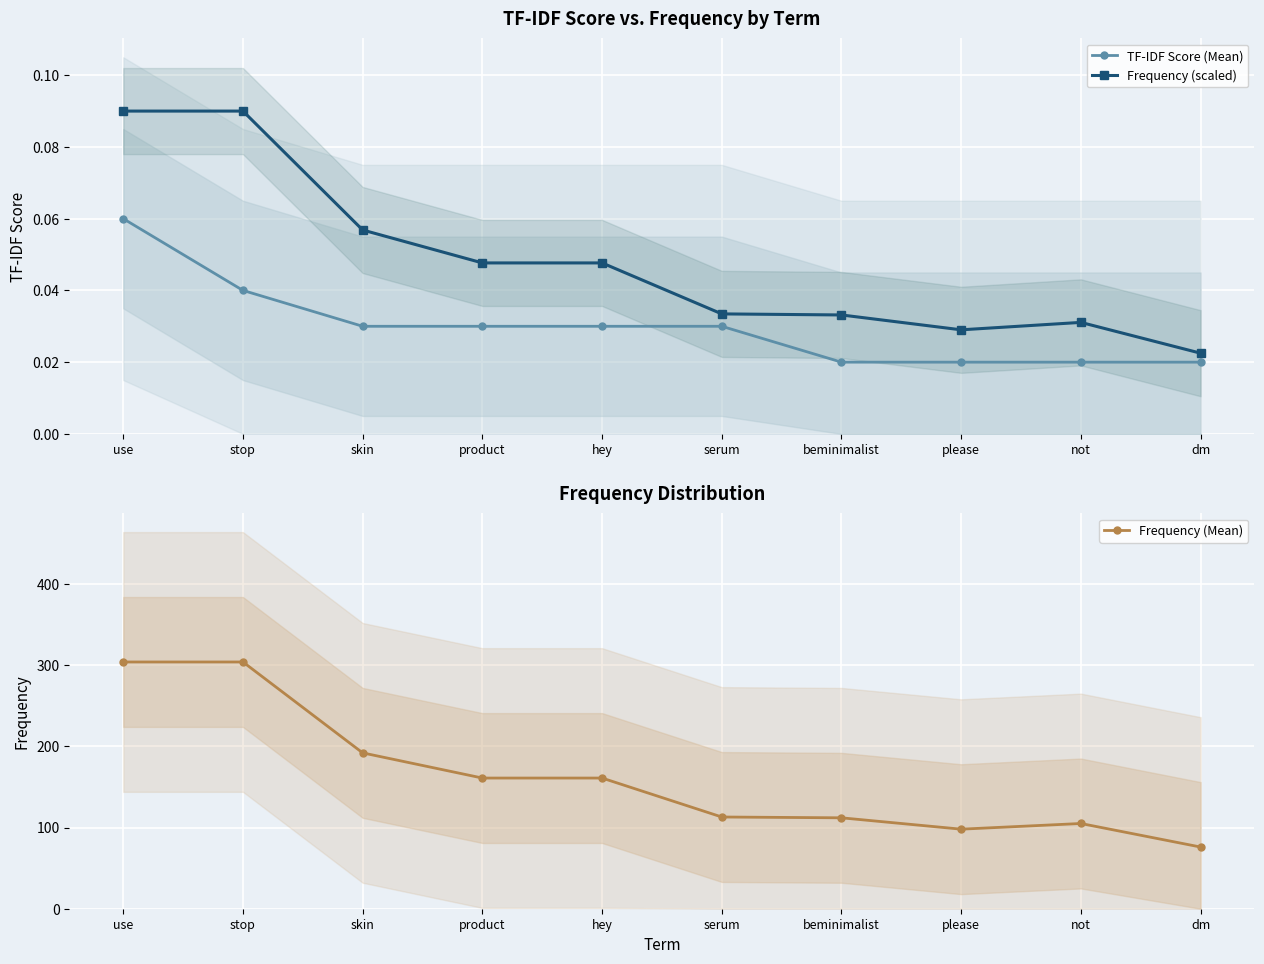

True or false: Frequency (scaled) and TF-IDF Score (Mean) intersect in this chart.

False